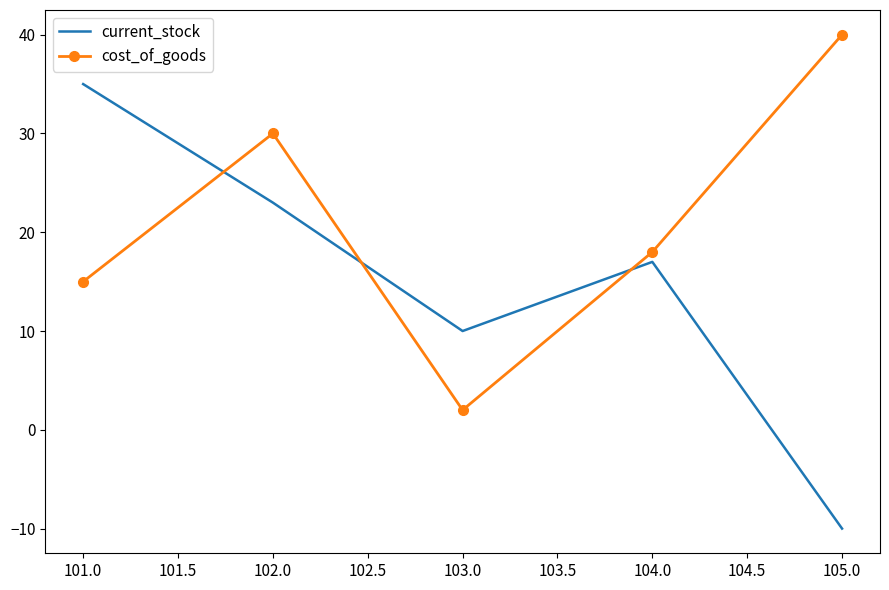

Reading right to left, list all the values displayed in this chart.

current_stock: -10	17	10	23	35
cost_of_goods: 40	18	2	30	15